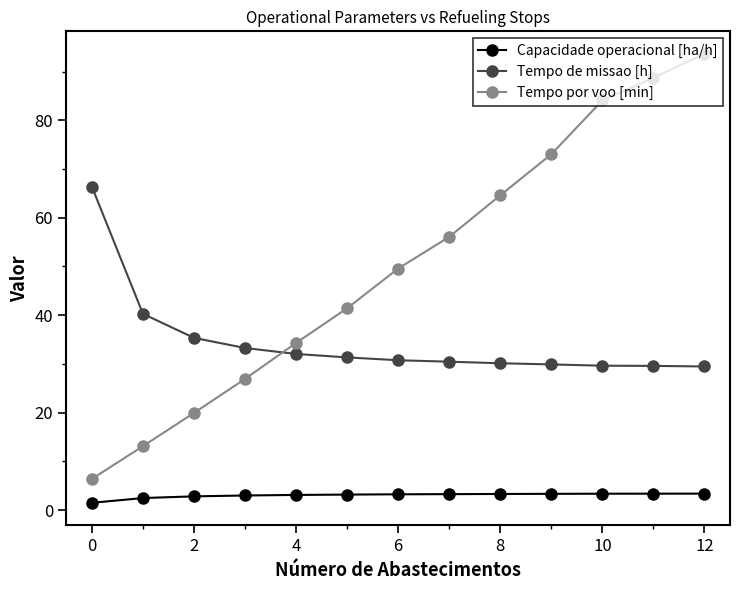

At how many categories does at least one series exceed 80?

3